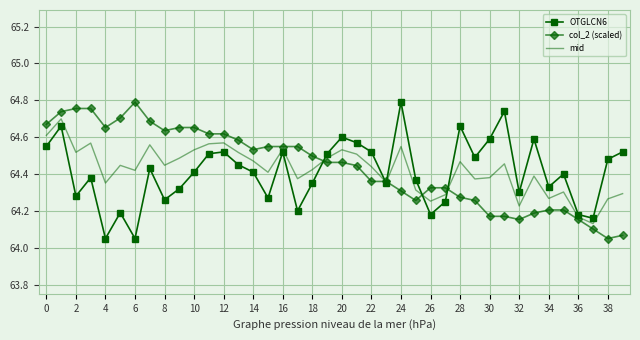

The value of mid at 2 is 91.1. True or false?

False